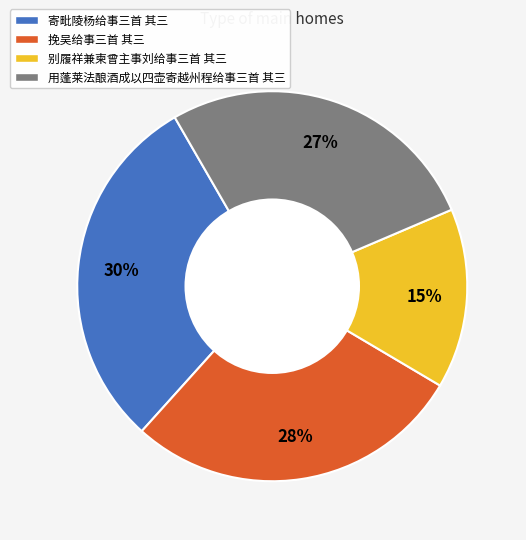

Does 用蓬莱法酿酒成以四壶寄越州程给事三首 其三 represent more than half of the total?

No